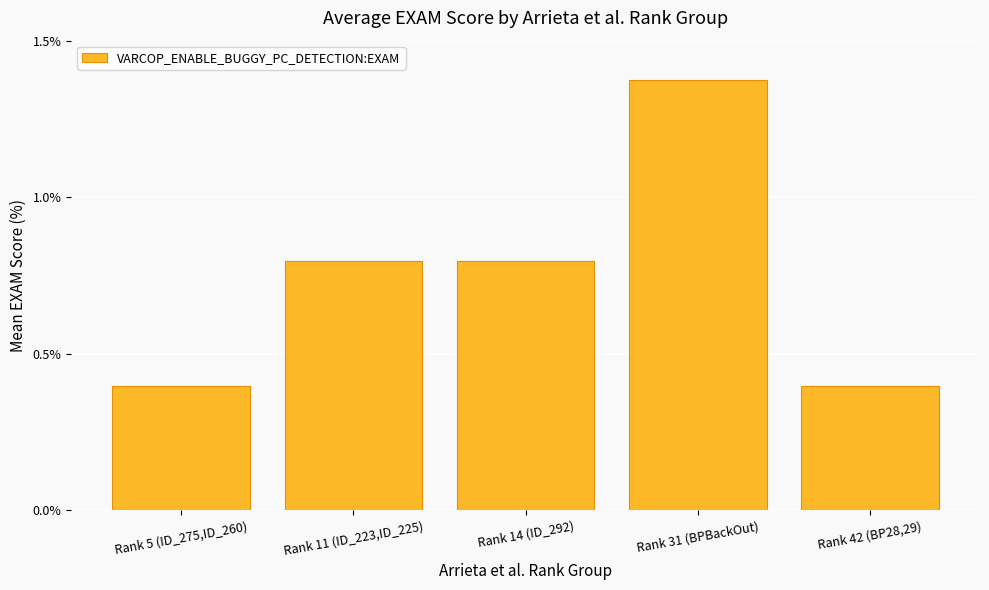

What value does the data have at Rank 11 (ID_223,ID_225)?

0.8